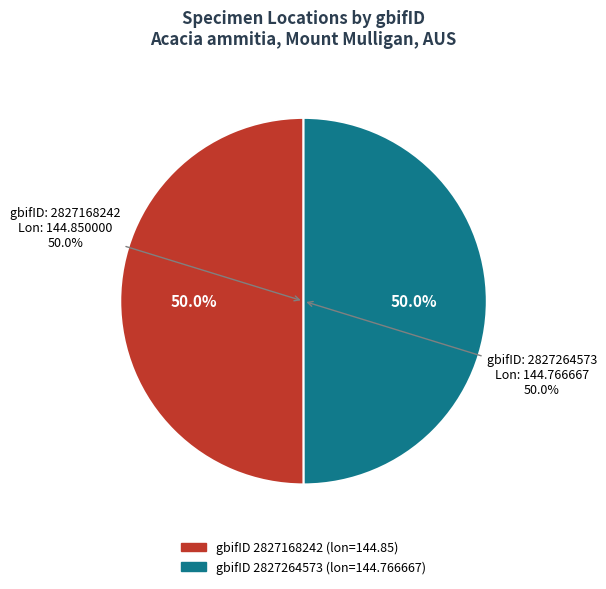

Rank the categories by value from highest to lowest.

2827168242, 2827264573